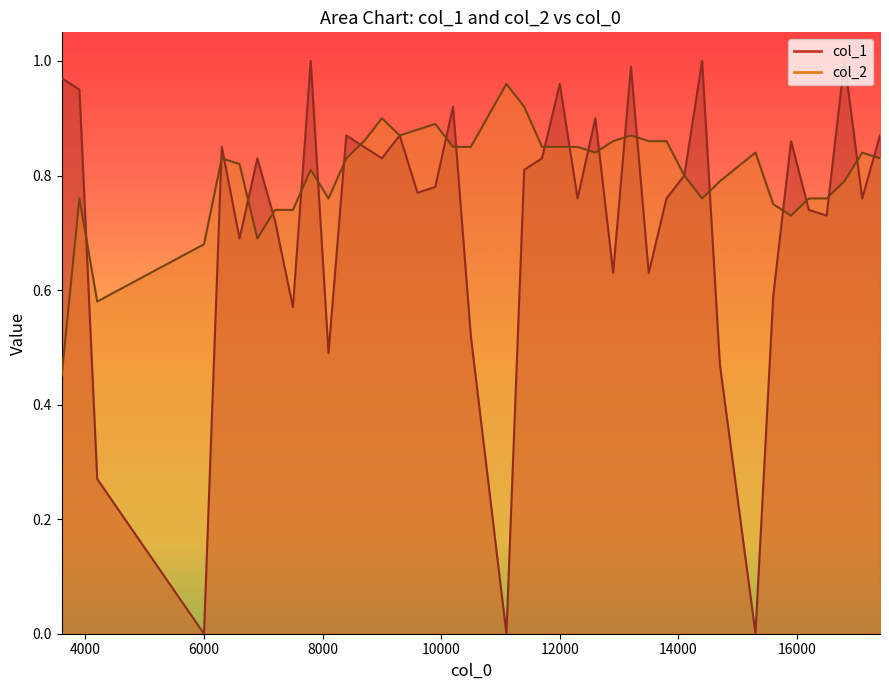

List the series in order of their peak value, highest first.

col_1, col_2